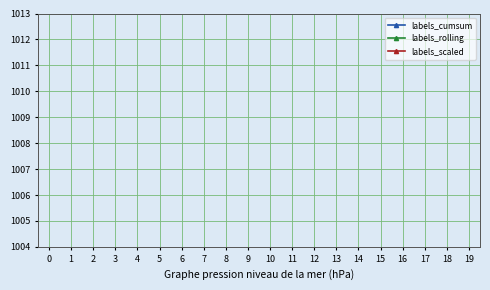

The labels_scaled series shows 4.2 at 3. True or false?

False